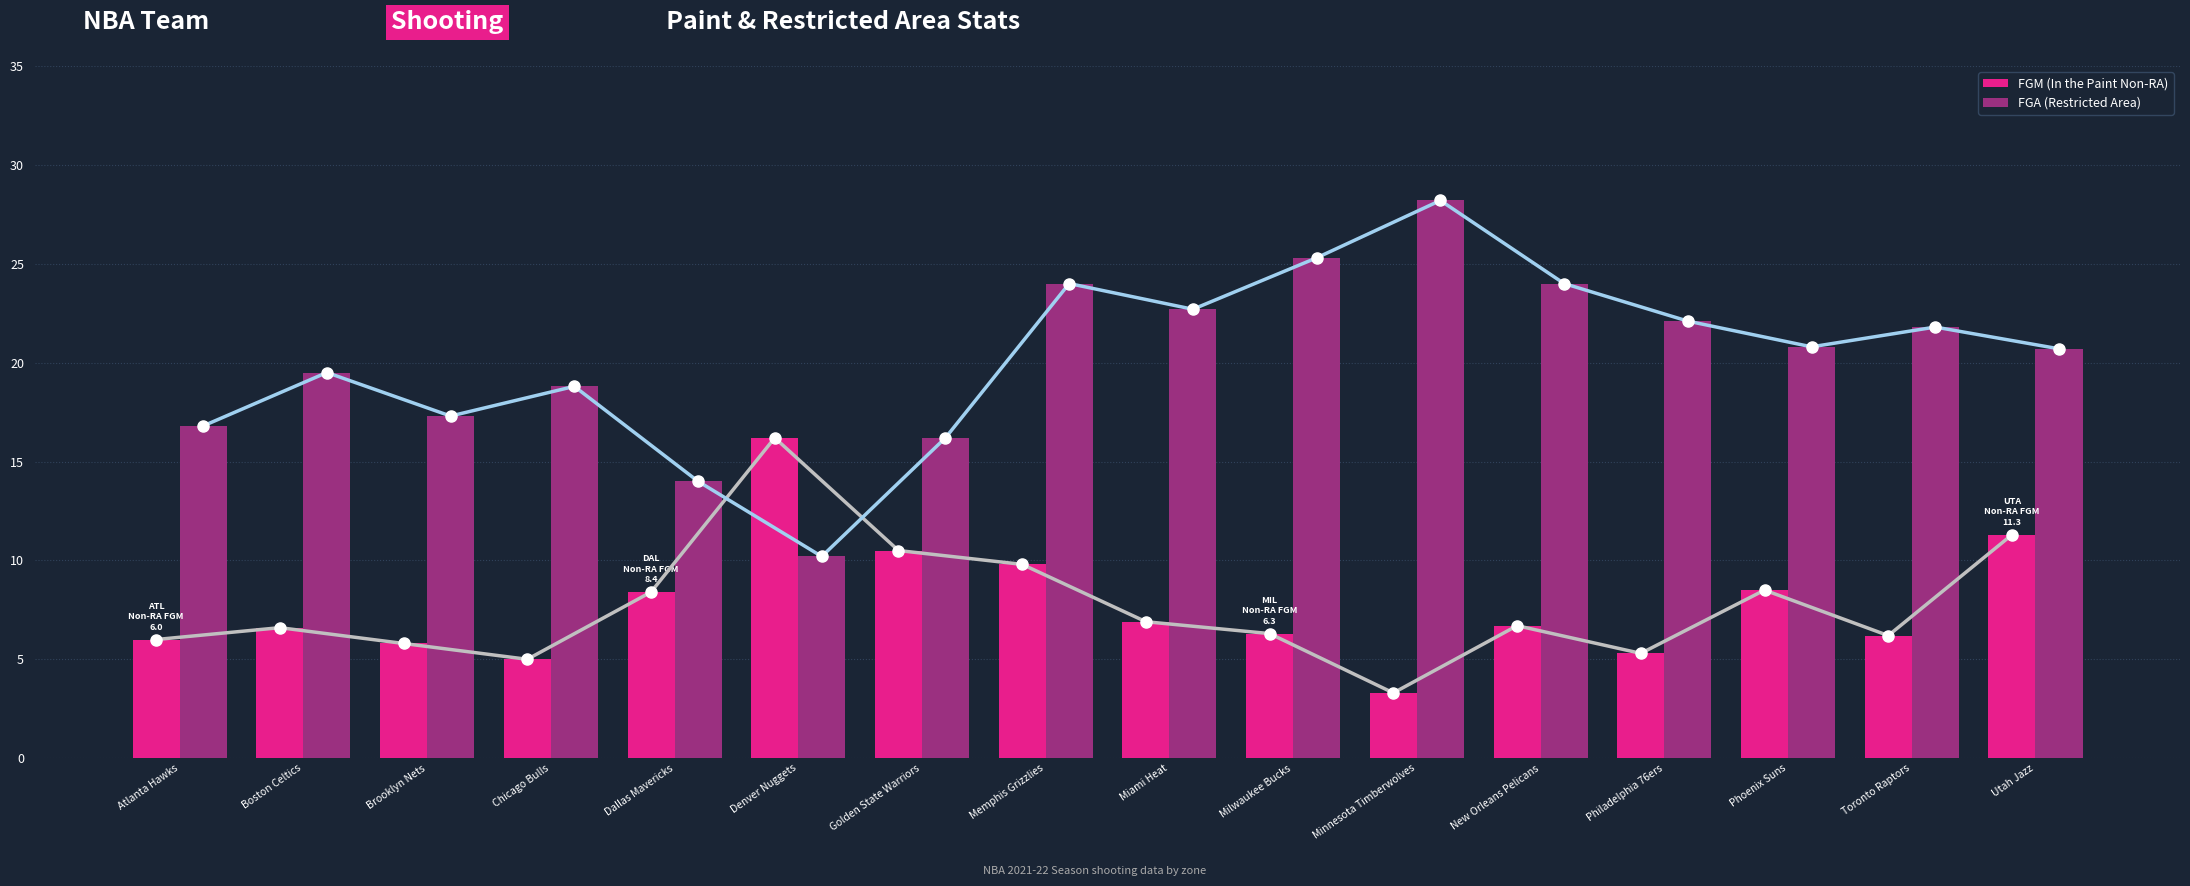

Where does the FGM (In the Paint Non-RA) series first go above 6?

Boston Celtics